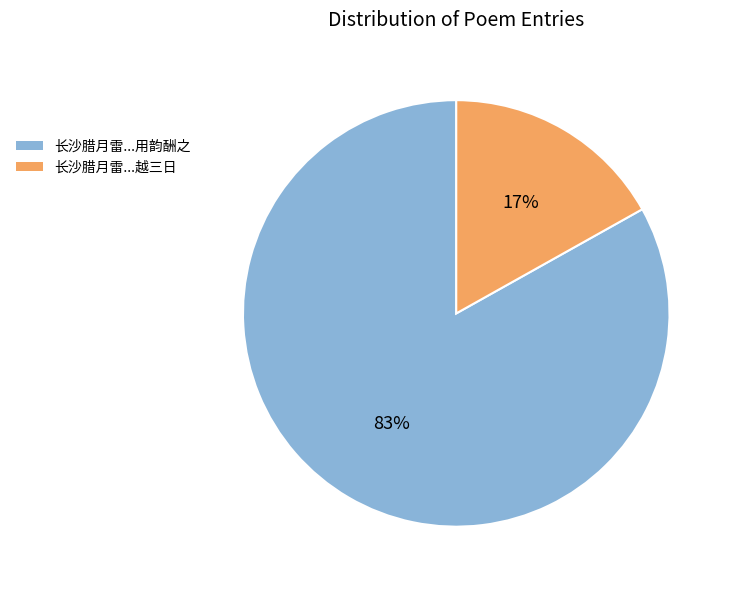

To the nearest percent, what is the difference between the largest and smallest slice percentages?

66%